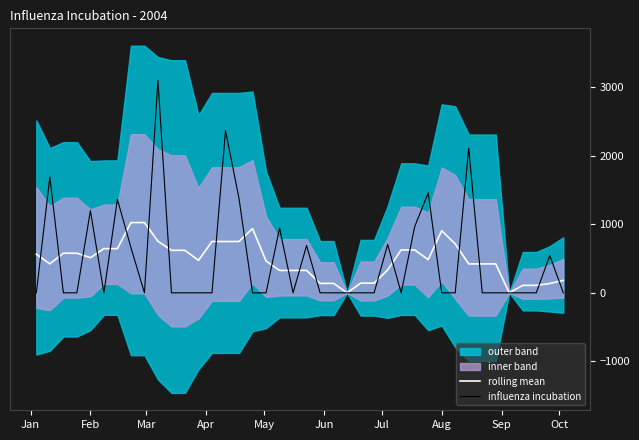

What is the difference between the maximum and minimum values in the influenza incubation series?

3102.4